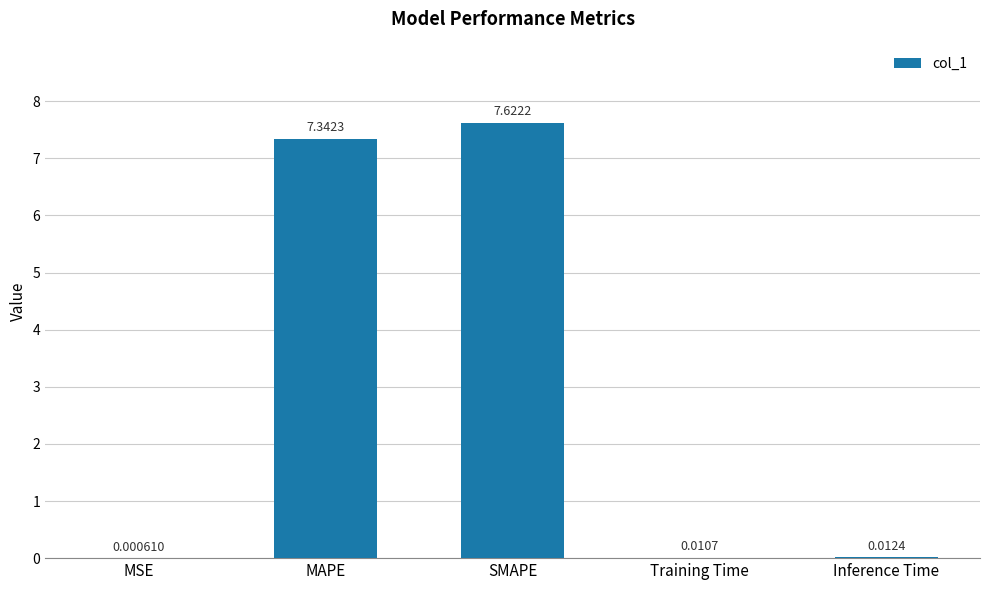

What is the sum of all values?

15.0